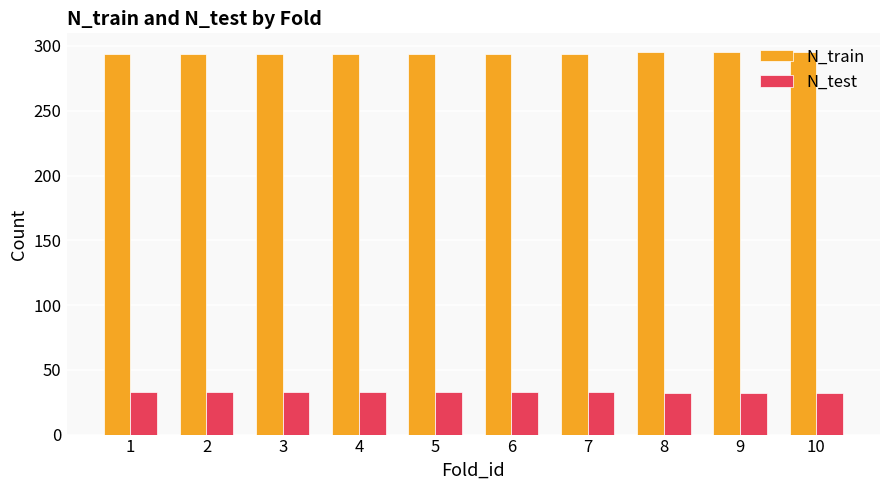

Is the value of N_train at 1 greater than the value of N_test at 10?

Yes